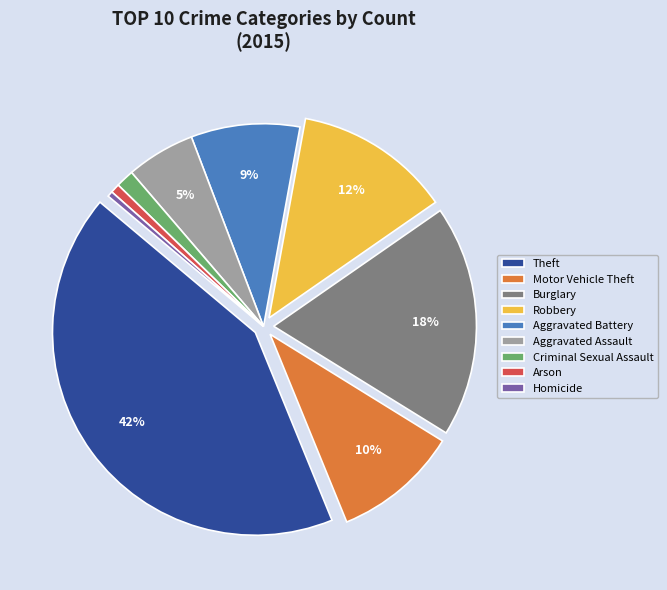

Combined, do Theft and Homicide account for over 50%?

No